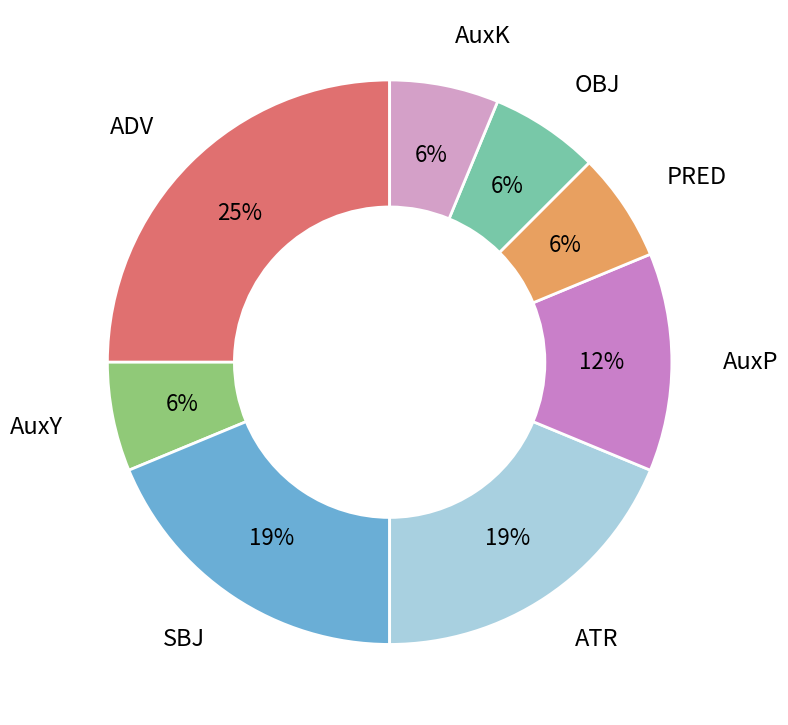

What percentage is the PRED slice, to the nearest percent?

6%